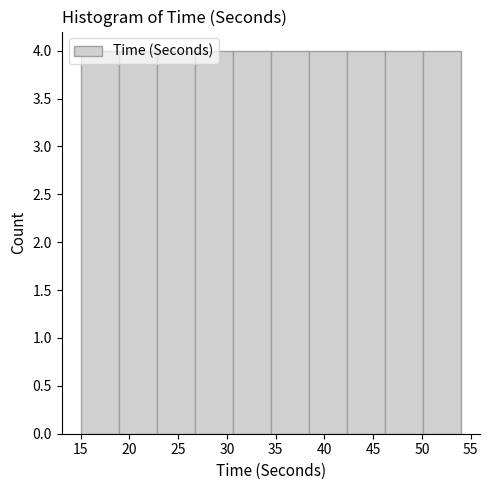

How tall is the bar that spans 15.0 to 18.9 on the x-axis? Neither the bar edges nor the heights are printed on the chart, so give them approximately, as read against the axes.

4